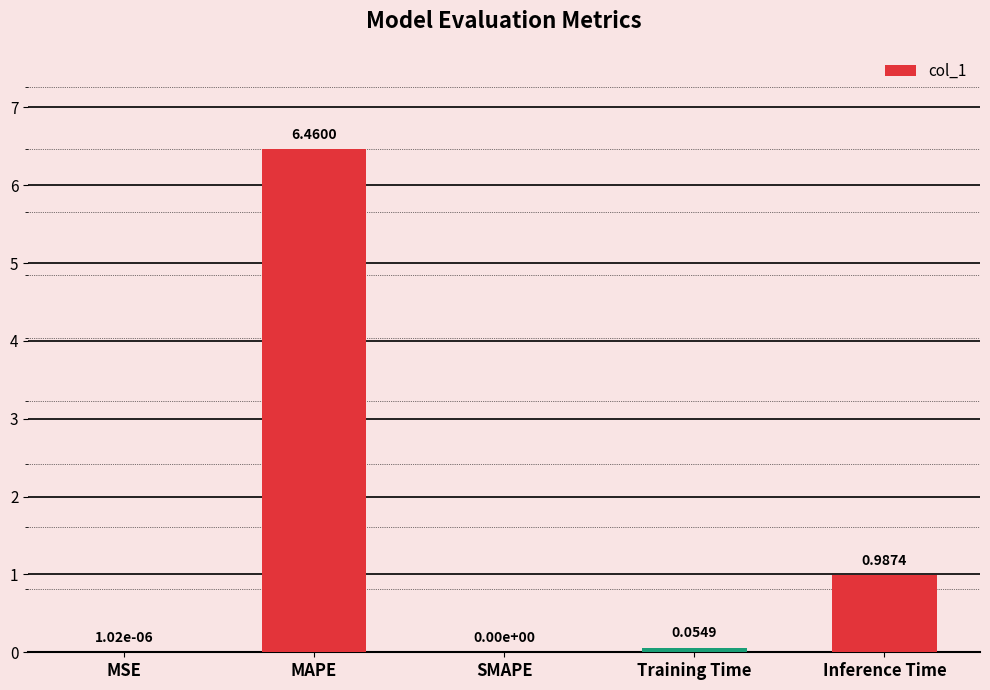

What is the change in value from SMAPE to Training Time?

+0.1